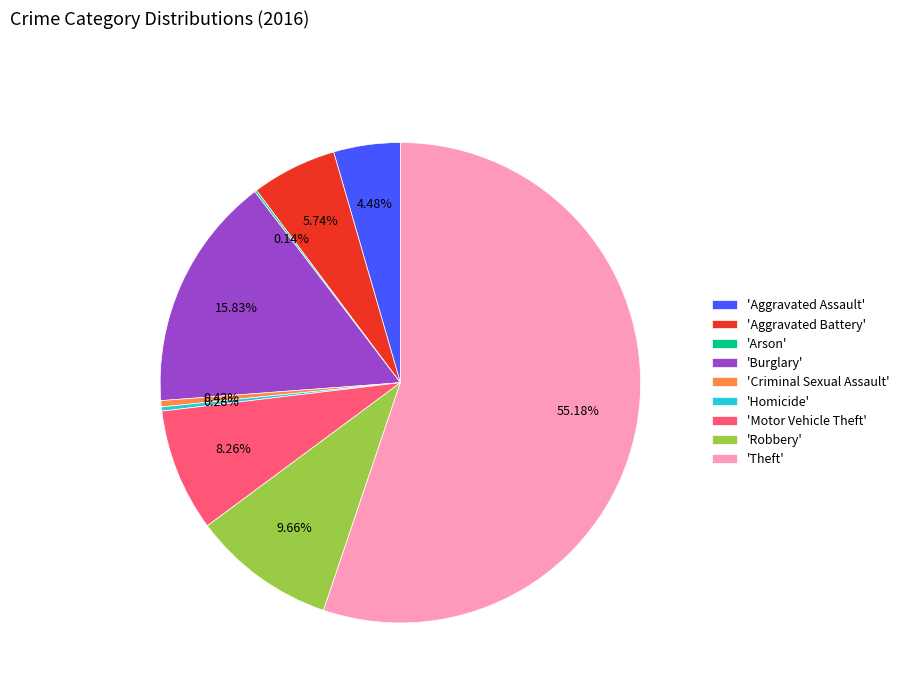

Approximately how many times larger is the value at 'Theft' compared to 'Motor Vehicle Theft'?

6.7